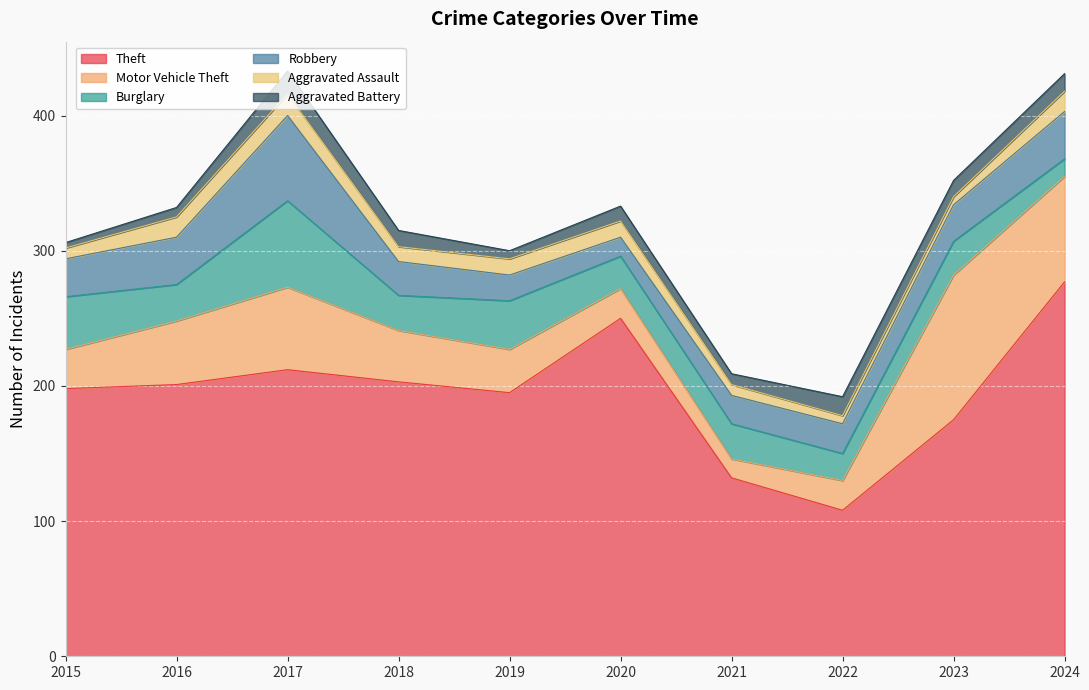

What is the sum of all Robbery values?

289